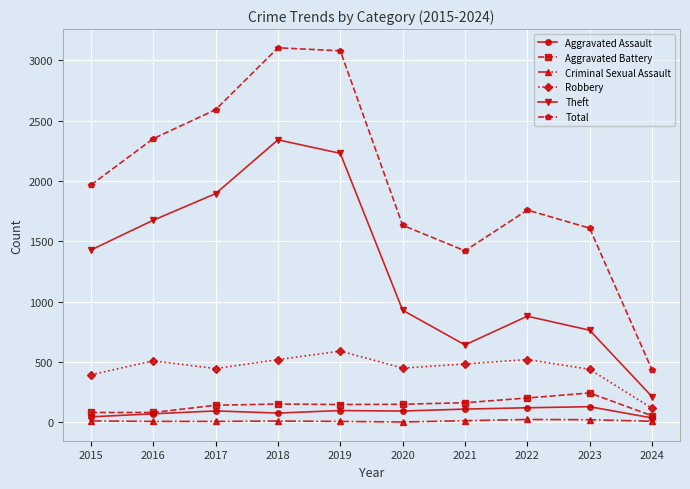

What is the difference between the second highest and minimum values in the Aggravated Assault series?

84